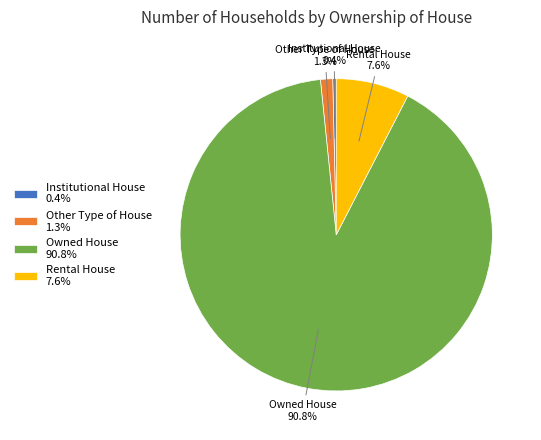

The Owned House slice represents 91% of the pie. True or false?

True